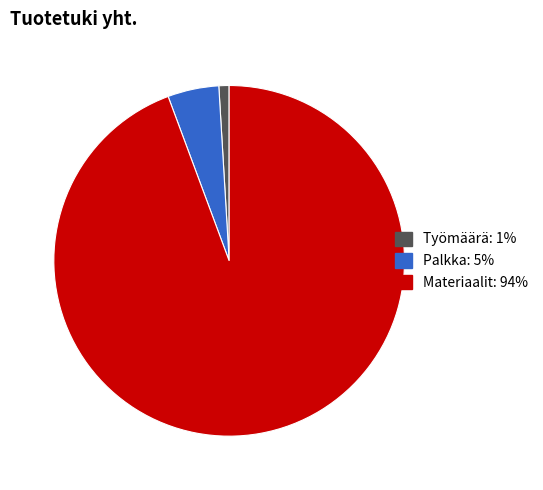

Which category has the biggest portion of the pie?

Materiaalit